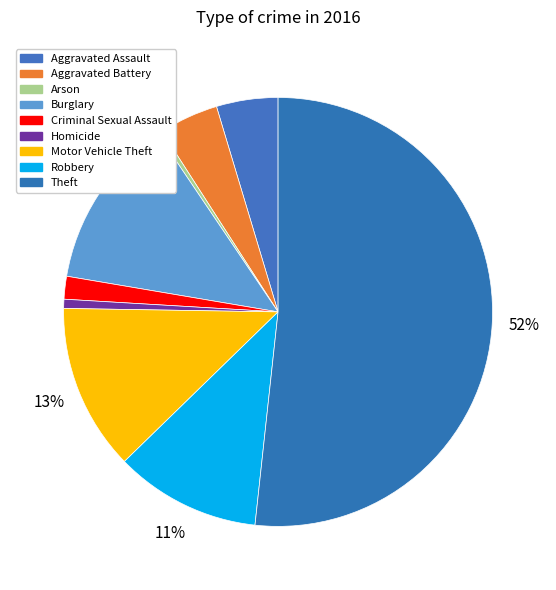

Is it true that Homicide is 11% of the pie?

False